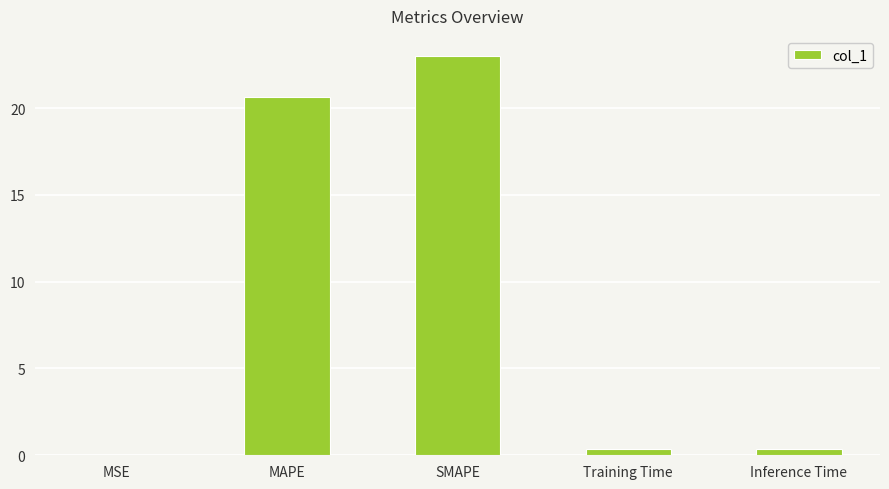

Between SMAPE and Inference Time, which is larger?

SMAPE